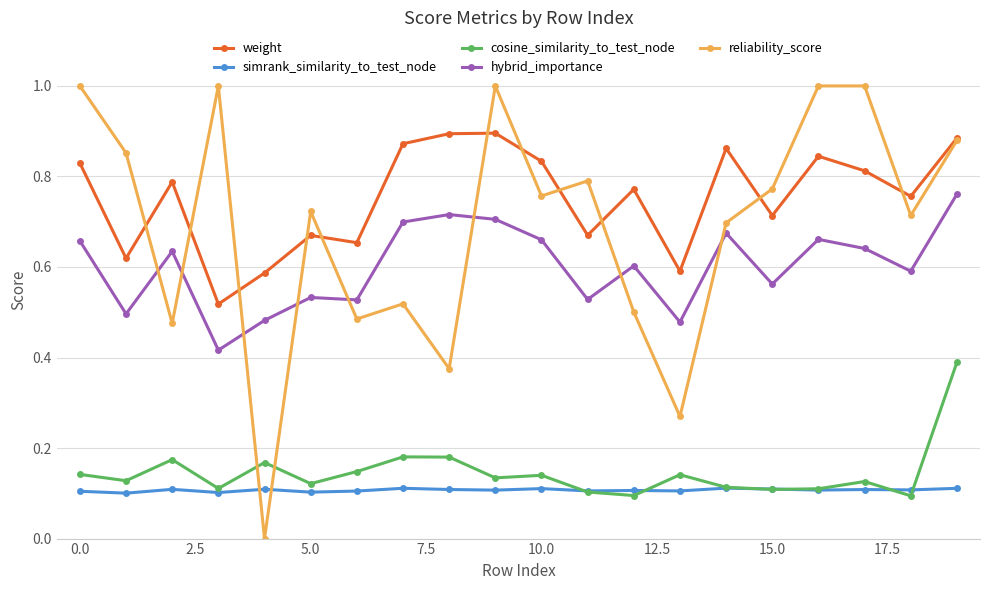

True or false: cosine_similarity_to_test_node and weight cross at least once.

False